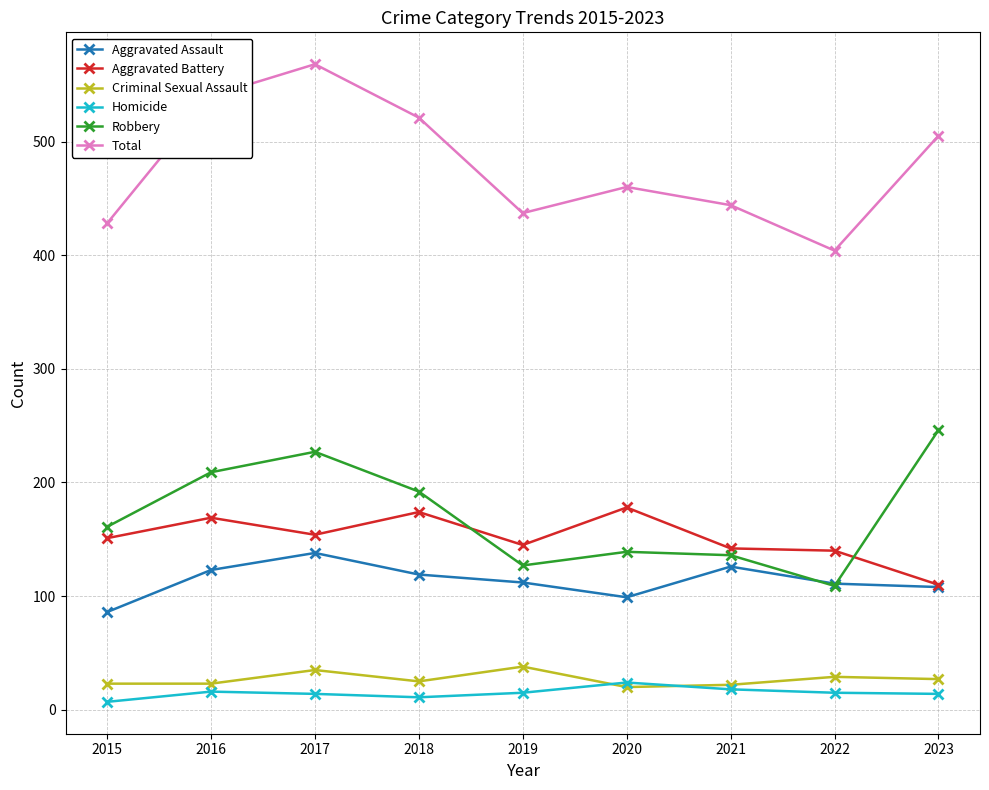

What is the sum of all Robbery values?

1546